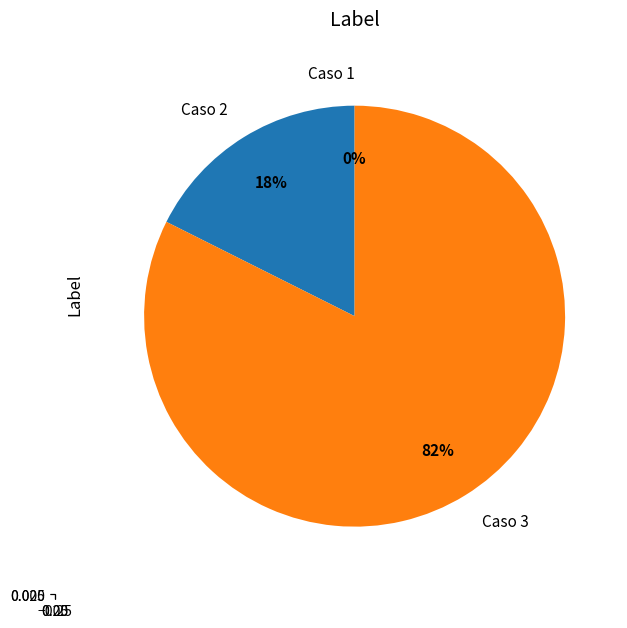

Which category accounts for the majority?

Caso 3